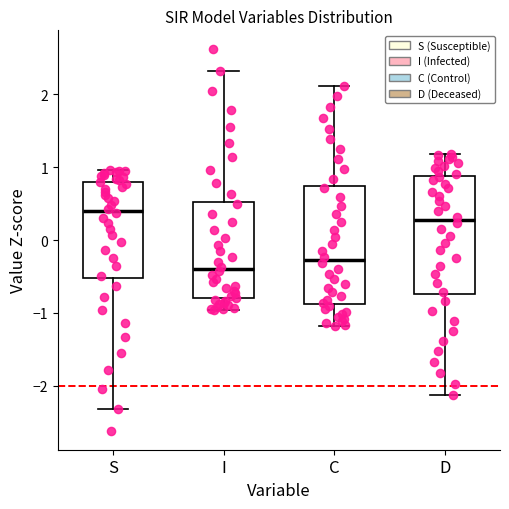

Which box has the lowest median line?

I